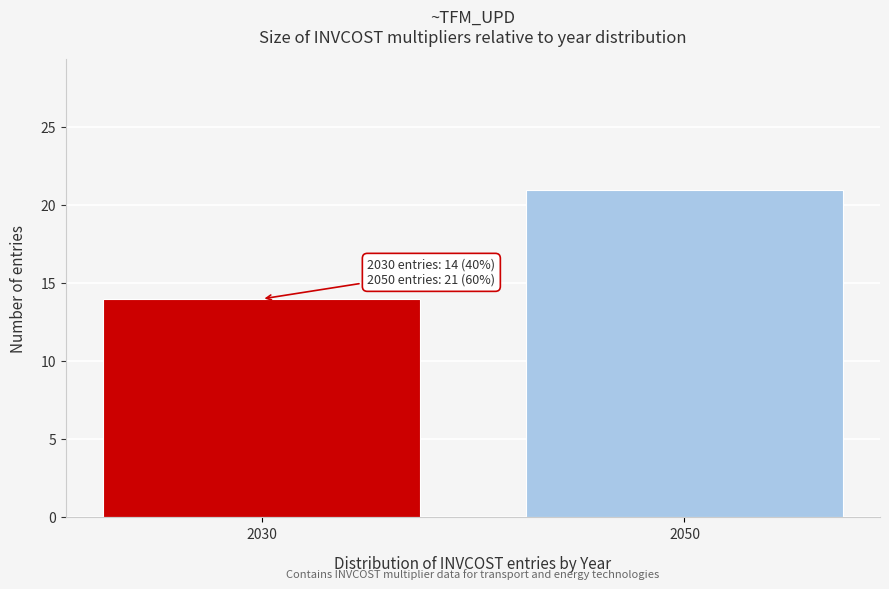

Reading left to right, extract all data points from this chart.

2030=14	2050=21